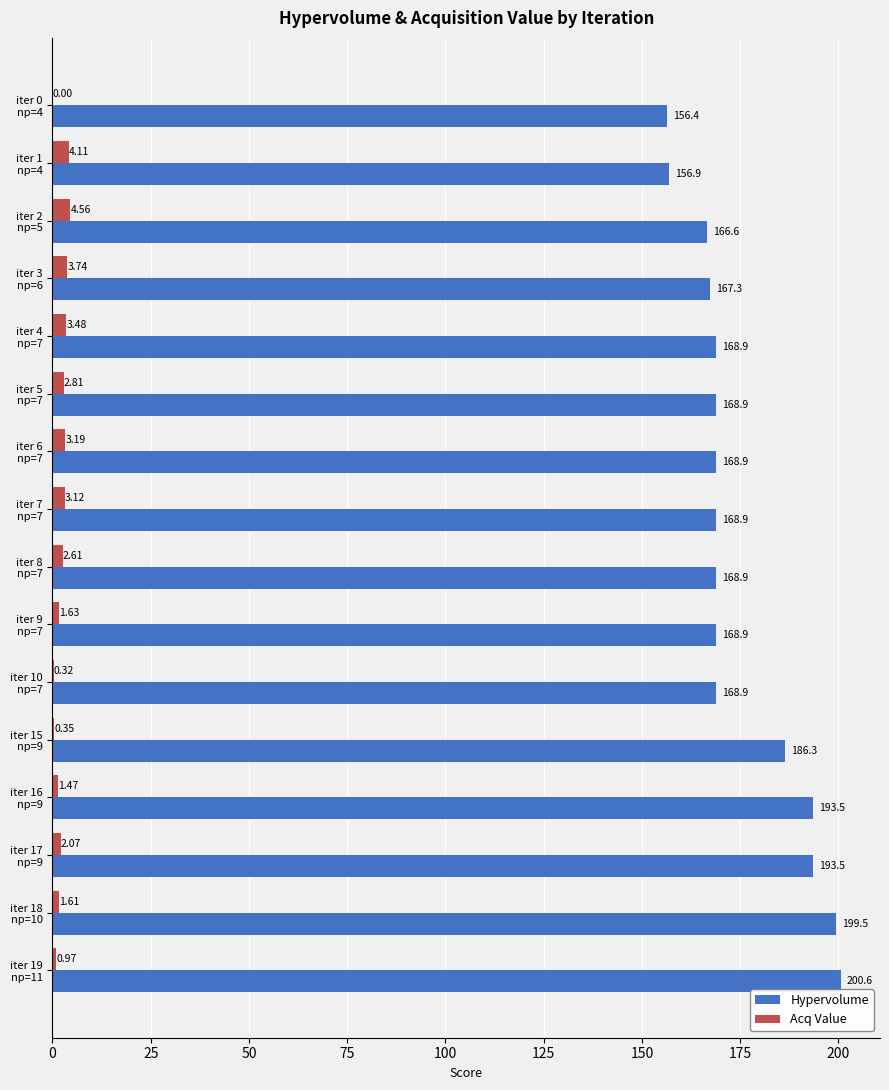

Which series has the largest total across all categories?

Hypervolume